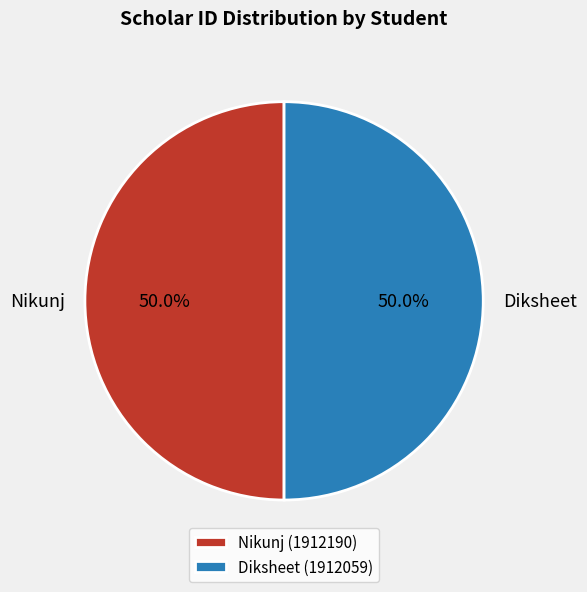

To the nearest percent, what is the combined percentage of Nikunj and Diksheet?

100%